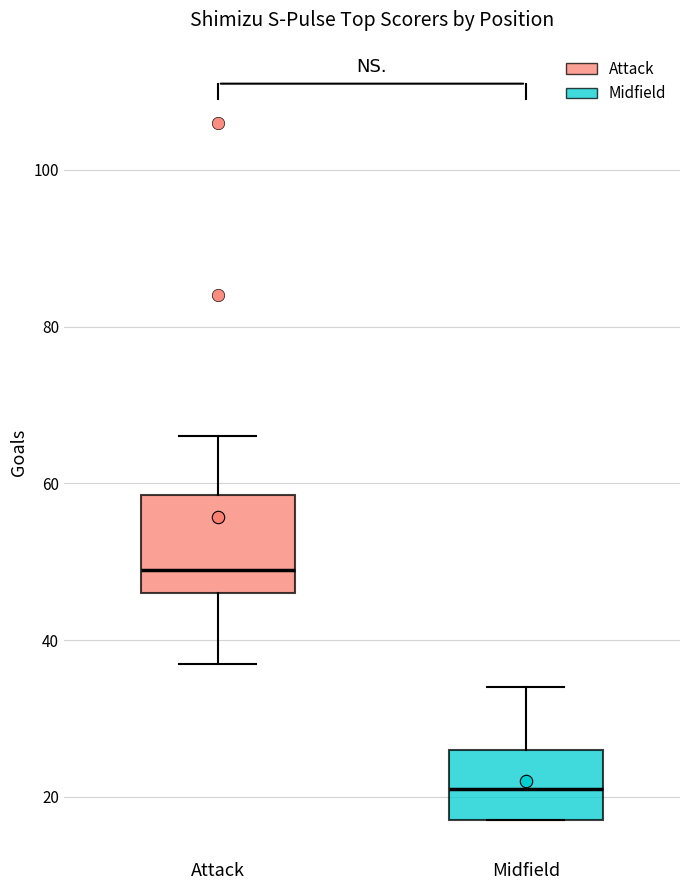

Comparing the boxes themselves (not the whiskers), which one is the tallest?

Attack